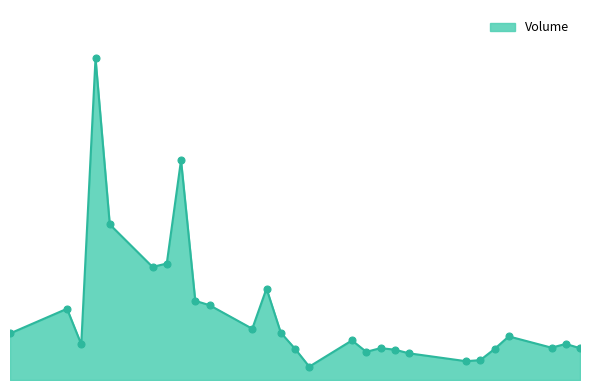

Is this an area chart (filled region under the line)?

Yes